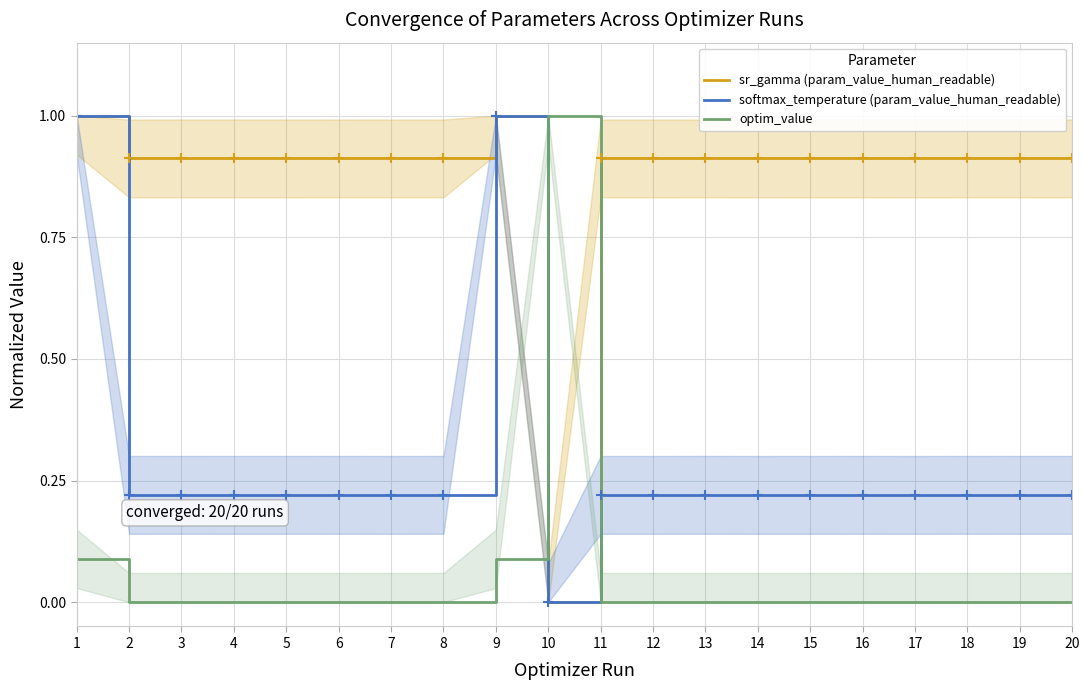

The optim_value series shows 0.0 at 14. True or false?

True